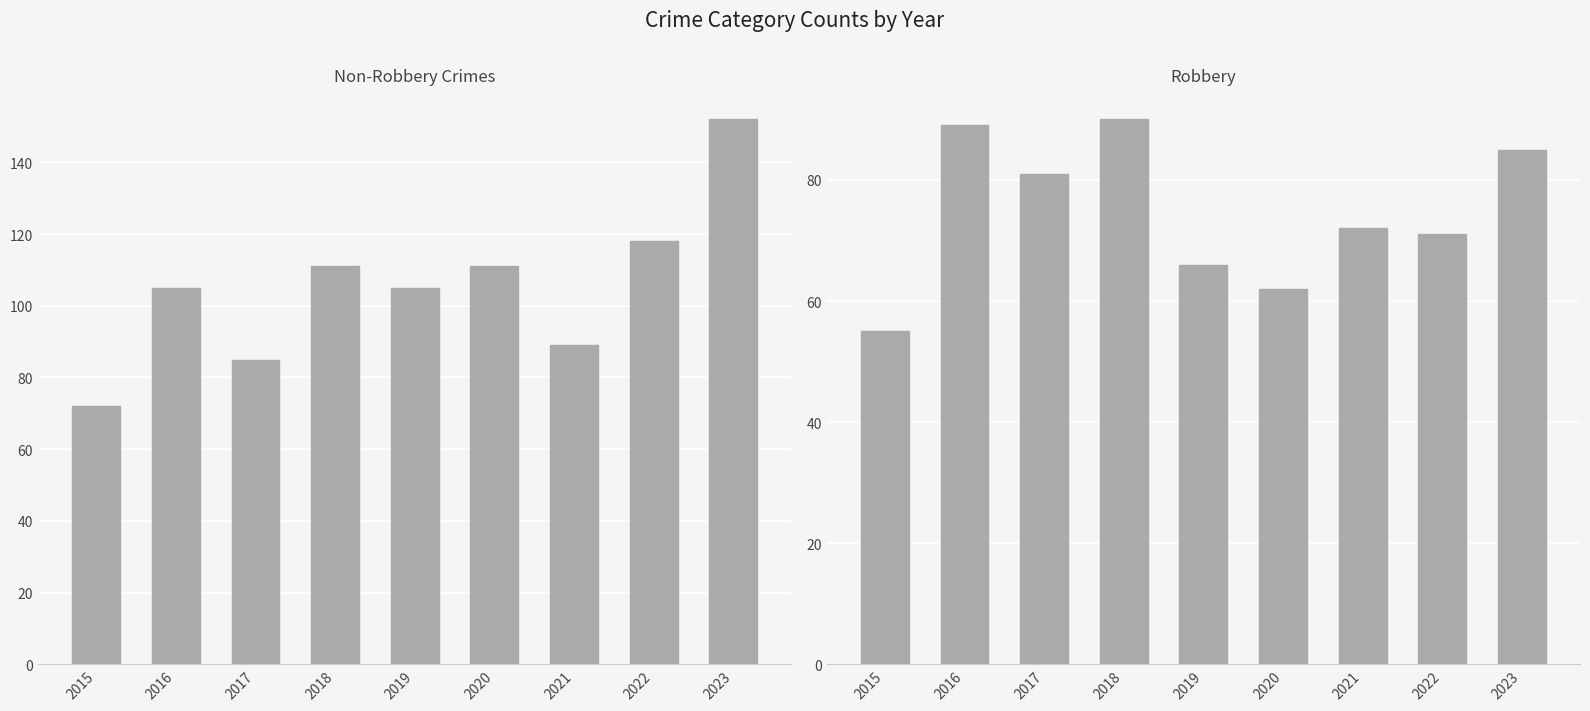

How many Robbery values are between 66 and 85?

5